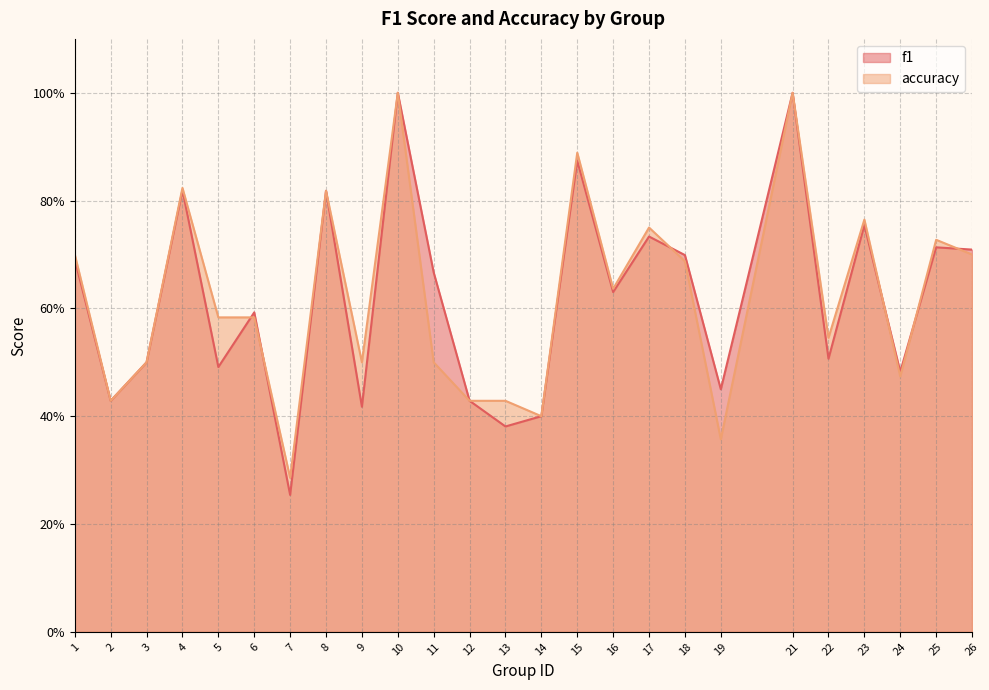

At 23, list the series in order from smallest to largest.

f1, accuracy